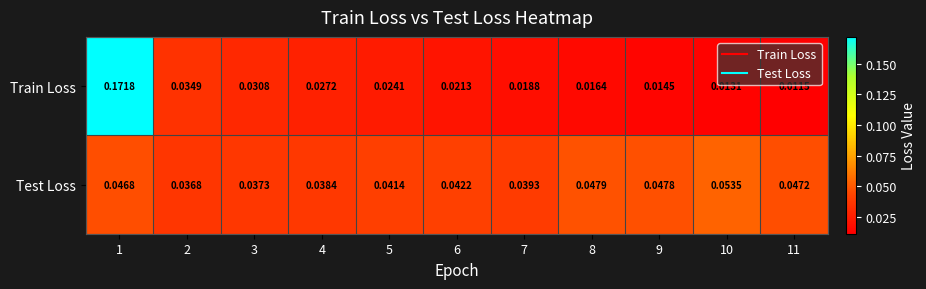

List the series in order of their peak value, highest first.

Train Loss, Test Loss